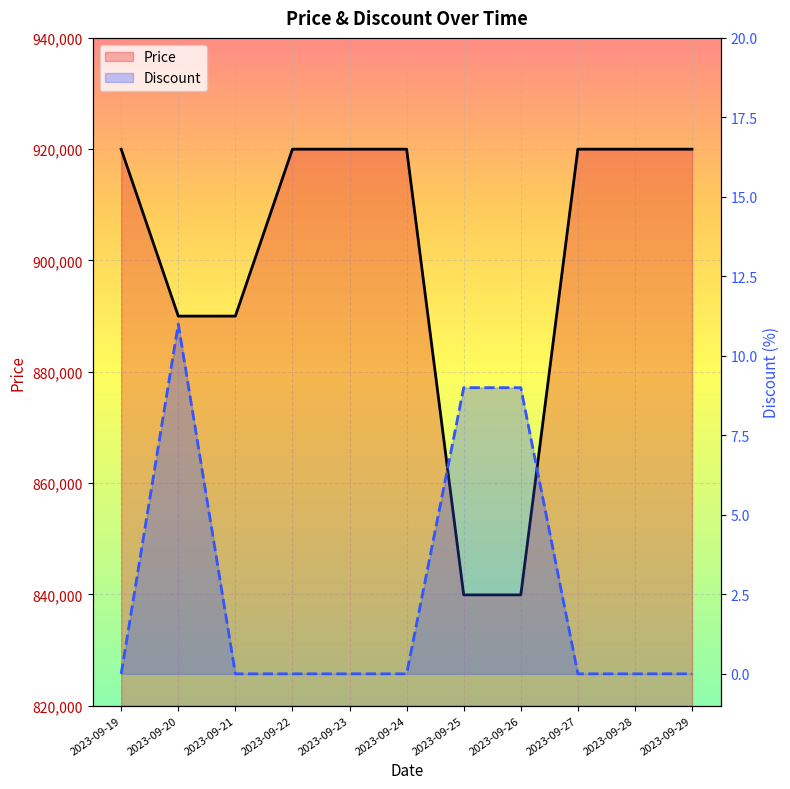

Reading left to right, what are all the values shown in this chart?

Price: 920000	890000	890000	920000	920000	920000	839900	839900	920000	920000	920000
Discount: 0	11	0	0	0	0	9	9	0	0	0